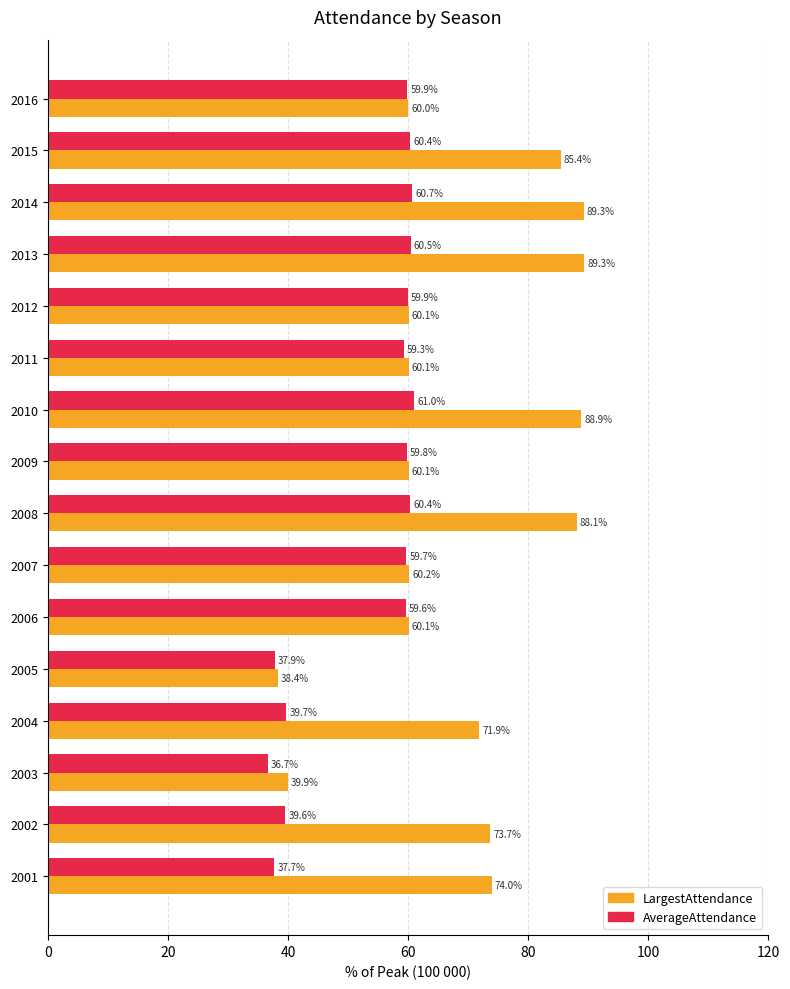

Between 2001 and 2014, which series saw the biggest shift?

AverageAttendance